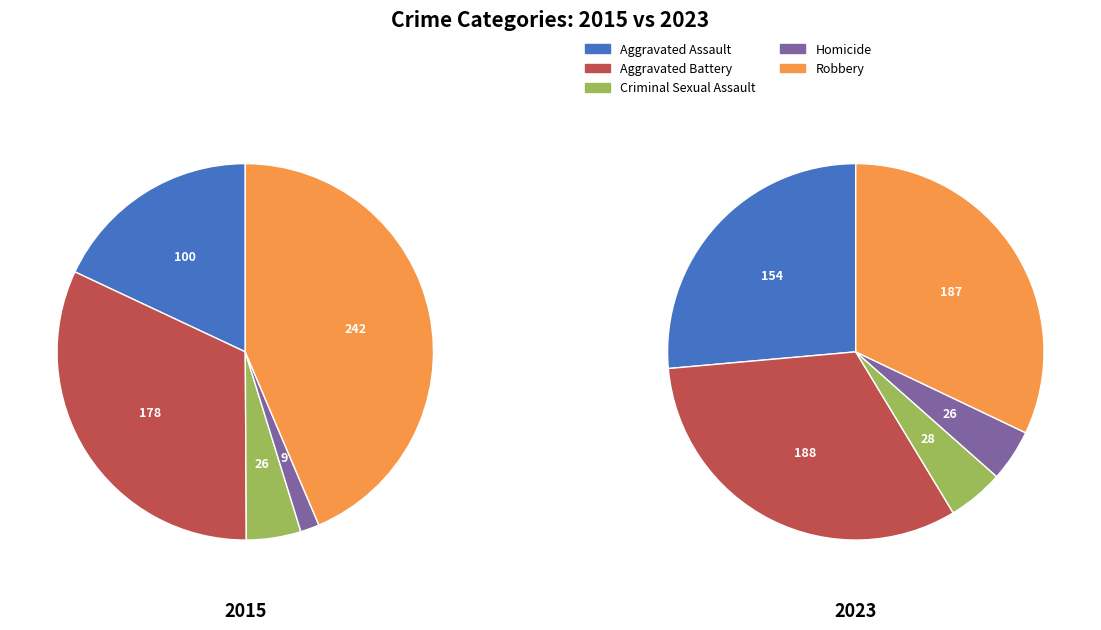

To the nearest percent, what is the combined percentage of Aggravated Battery and Criminal Sexual Assault?

37%